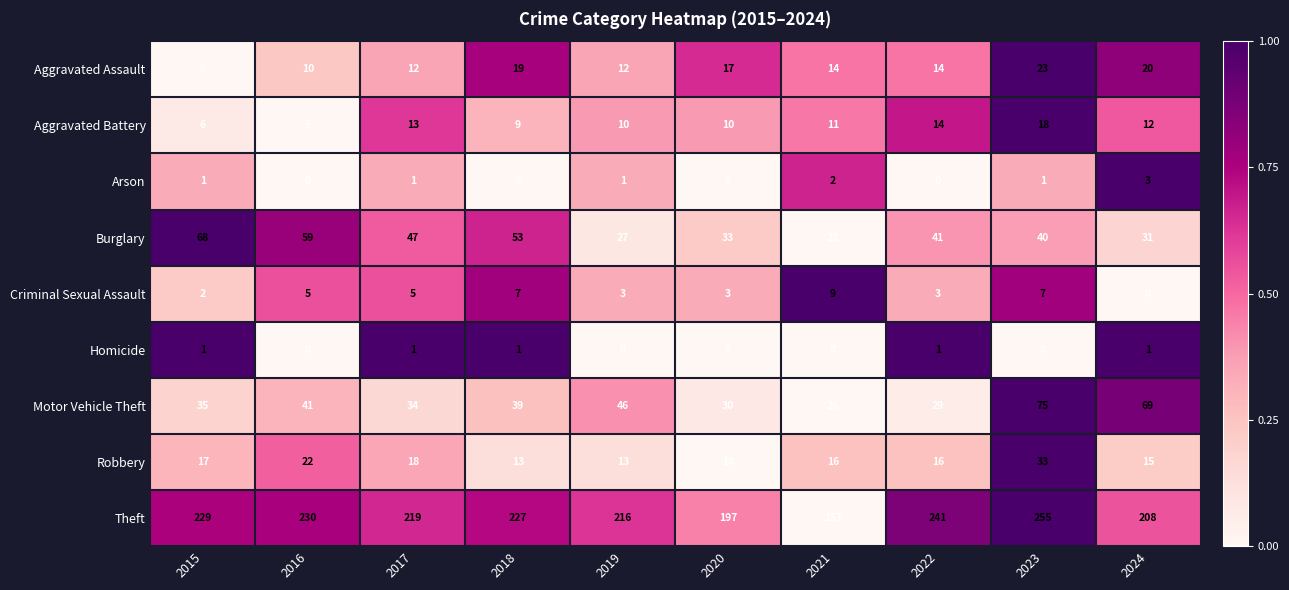

What is the sum of the Criminal Sexual Assault values at 2019 and 2024?

3